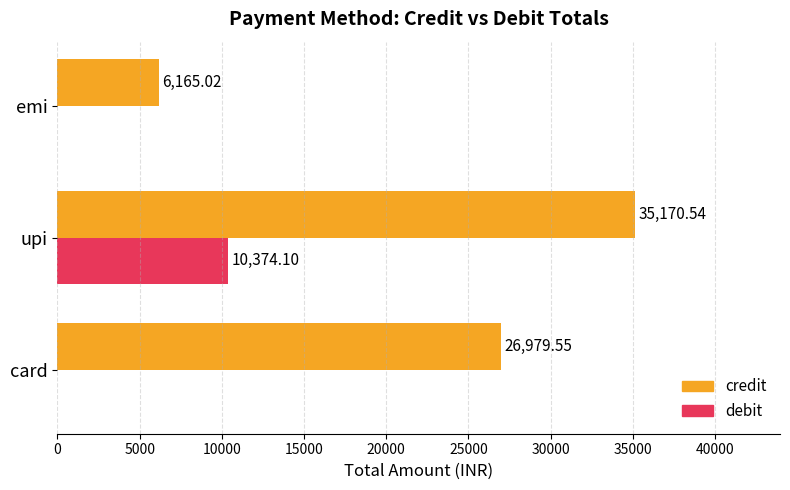

Which series changed the most between upi and emi?

credit